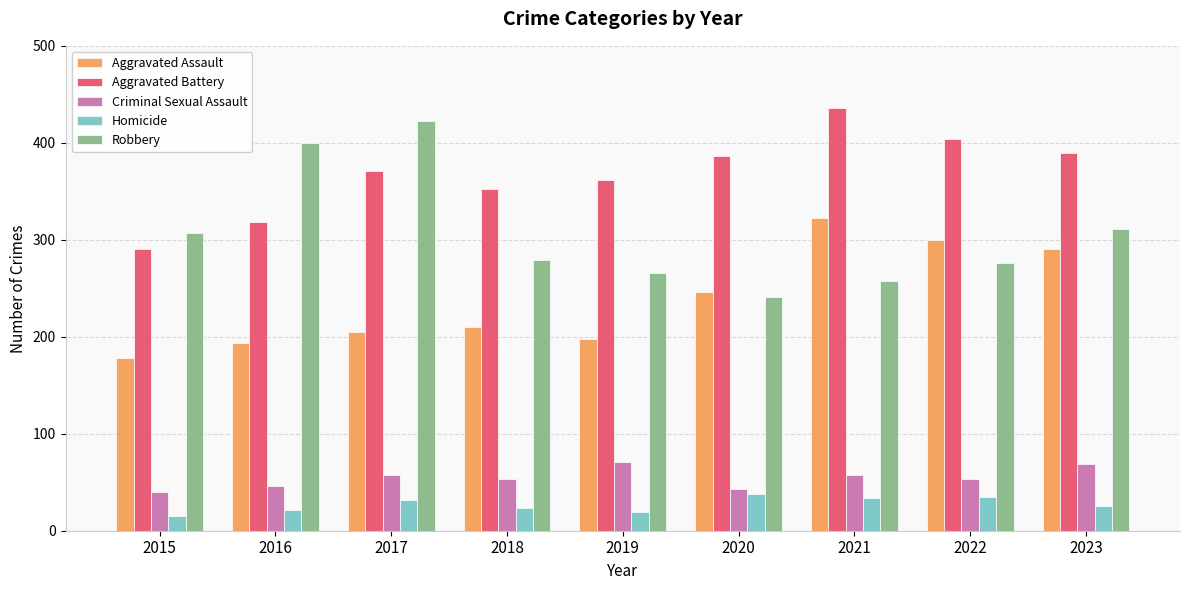

Rank the series by their maximum value, from lowest to highest.

Homicide, Criminal Sexual Assault, Aggravated Assault, Robbery, Aggravated Battery